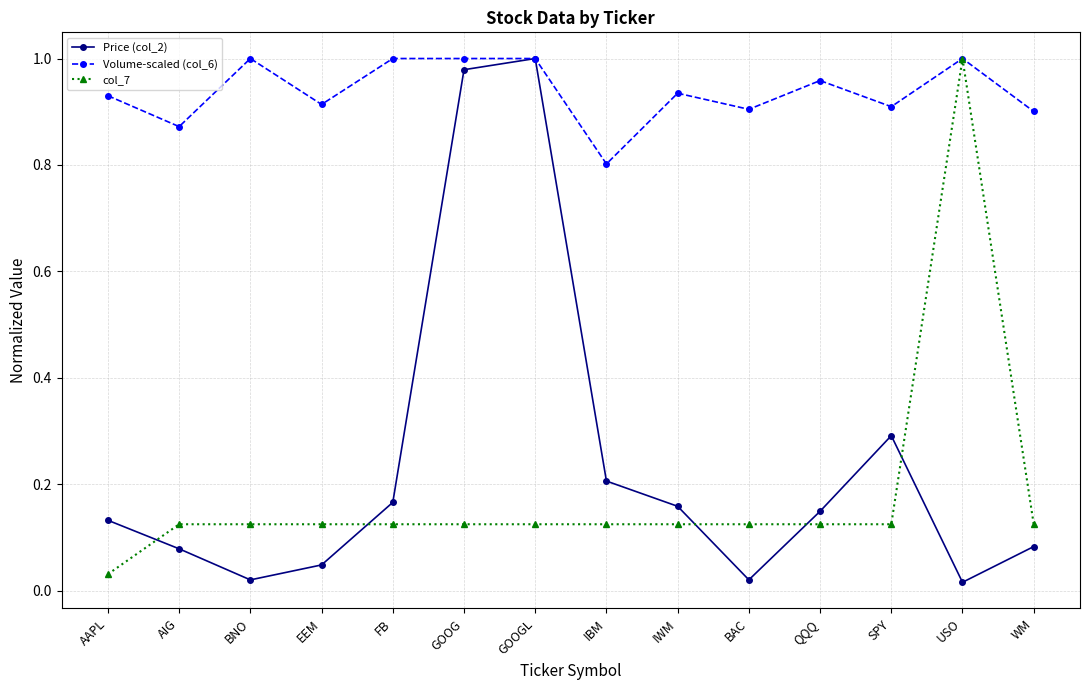

True or false: col_7 and Price (col_2) intersect in this chart.

True